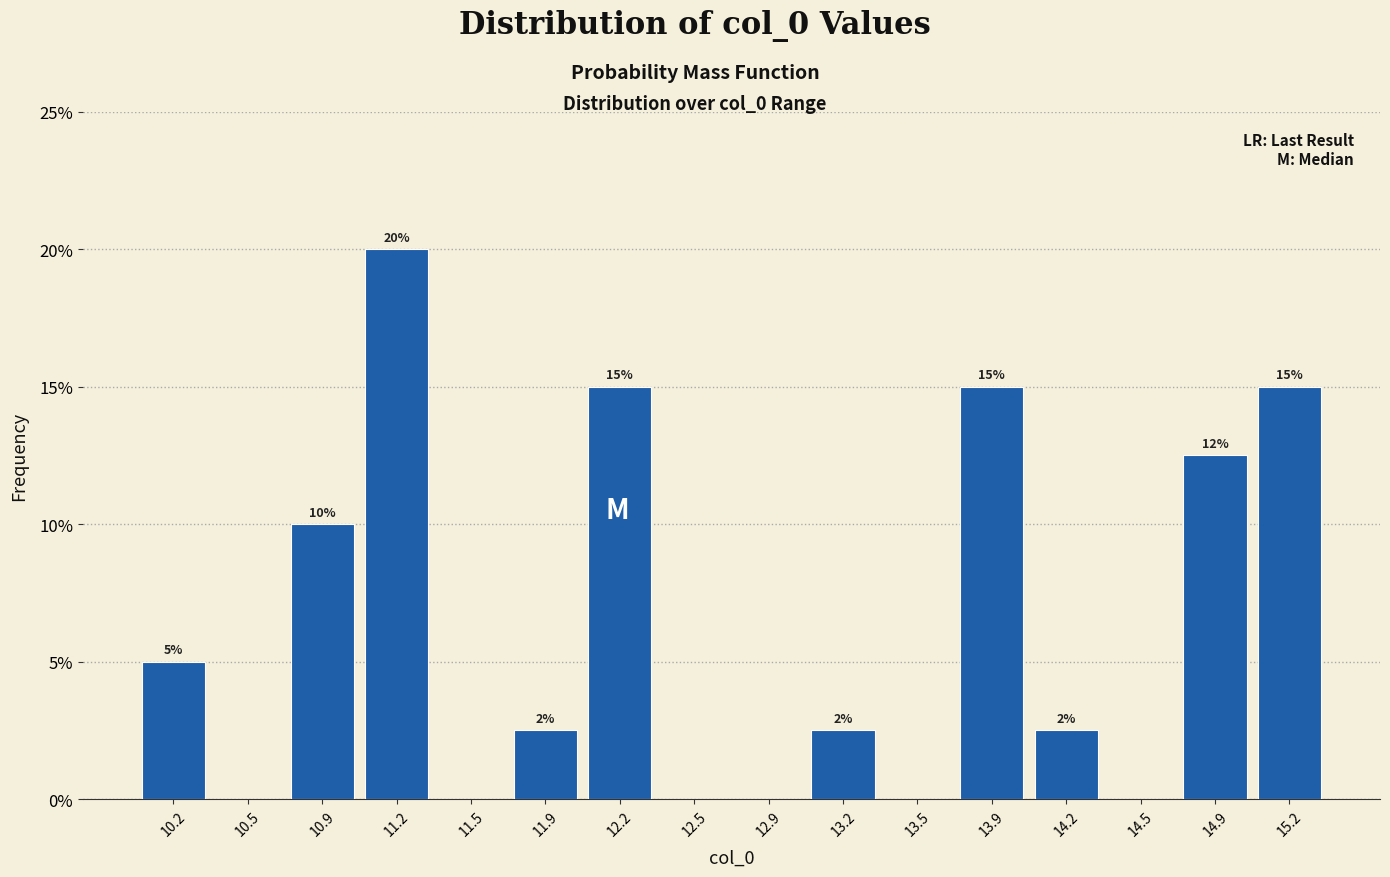

Over which range of the x-axis is the bar tallest?

11.05 to 11.35